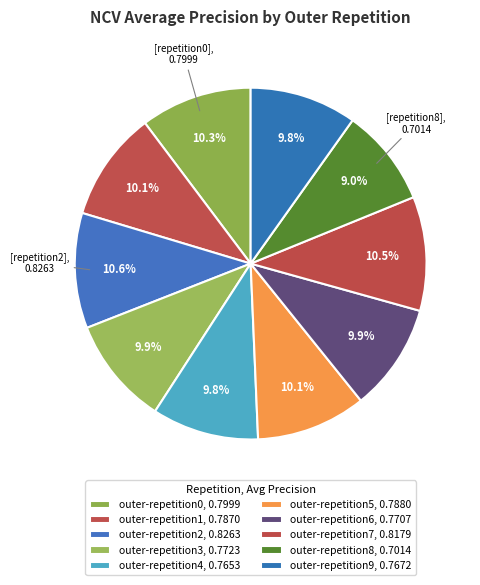

To the nearest percent, what is the difference between the outer-repetition2 and outer-repetition1 slice percentages?

1%